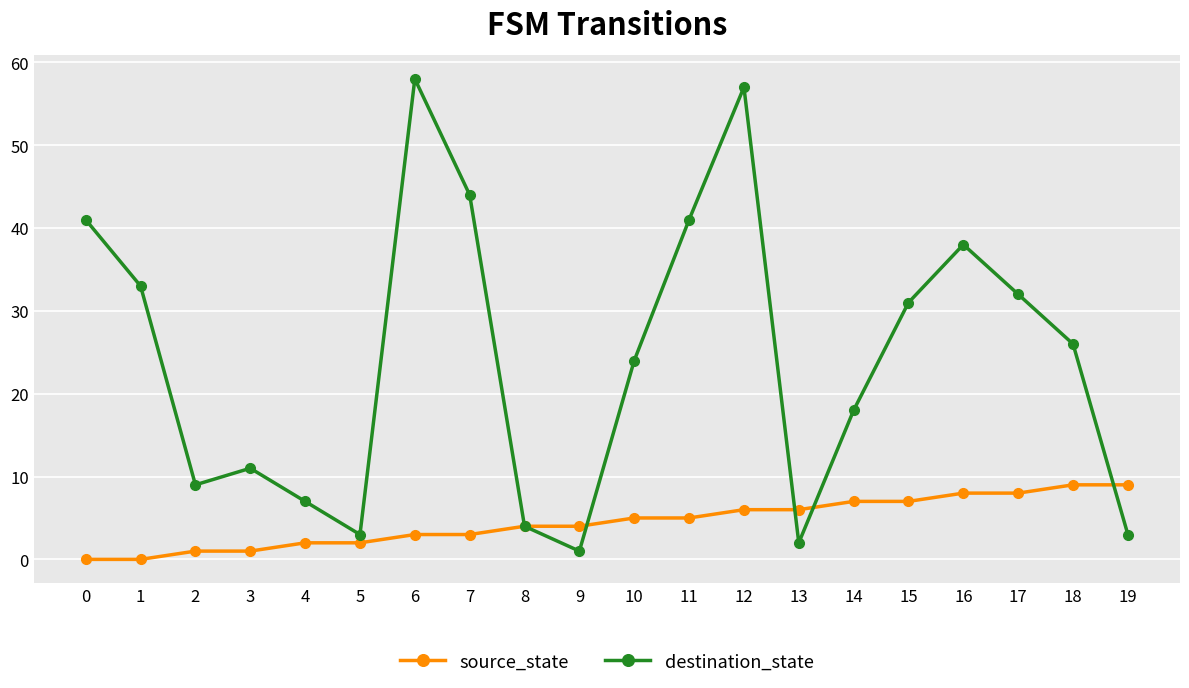

What are all the series names shown in the legend?

source_state, destination_state